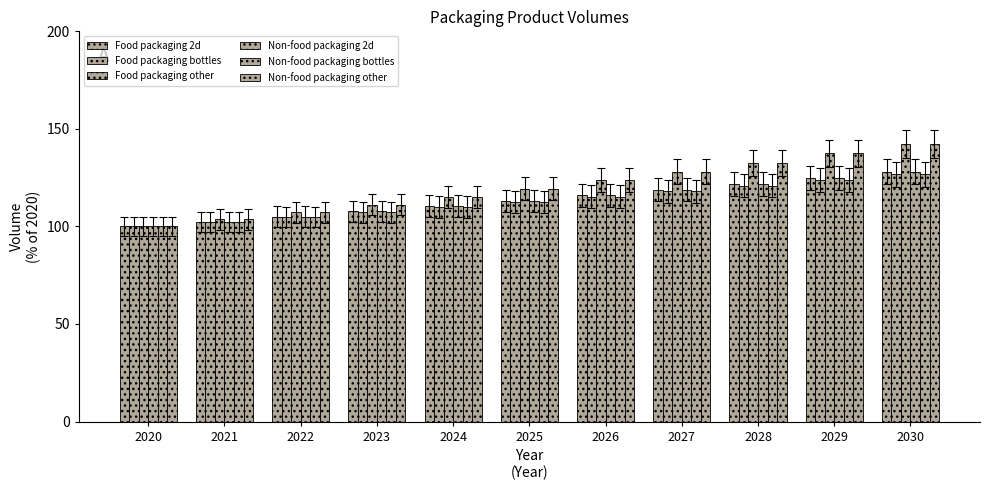

How many values in the Non-food packaging bottles series exceed 112?

6